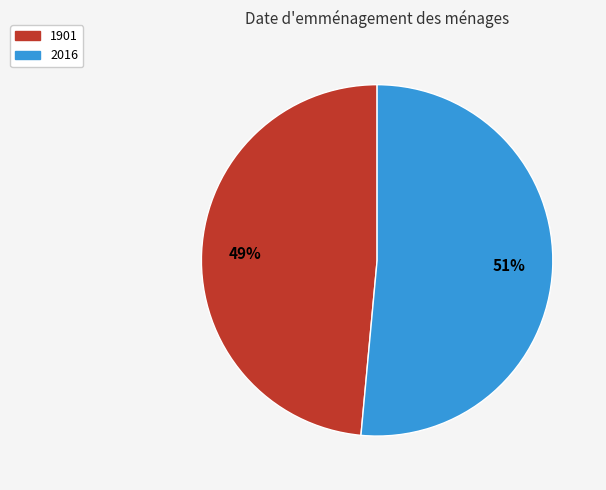

To the nearest percent, what is the combined percentage of 1901 and 2016?

100%